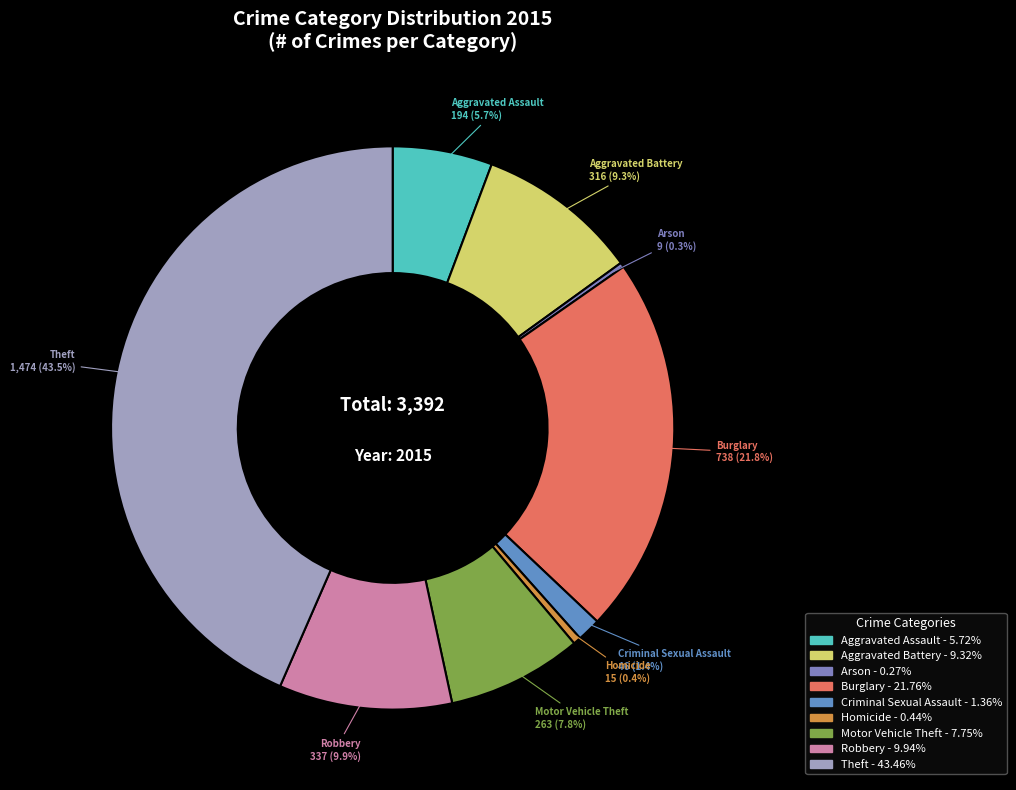

What percentage is NOT represented by Robbery?

90.1%